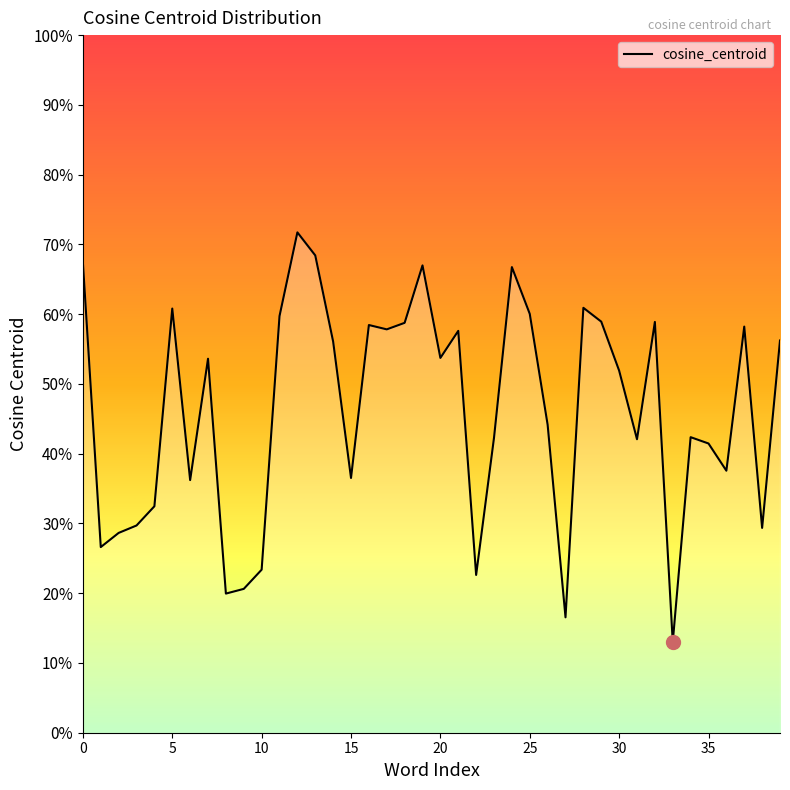

How many points are lower than both their immediate neighbors (excluding endpoints)?

12